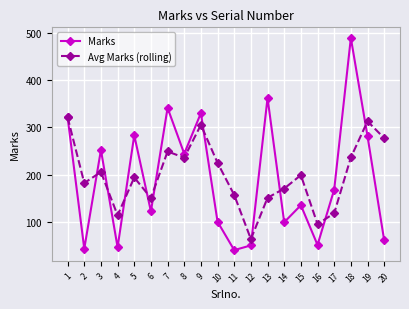

How many values in the Avg Marks (rolling) series exceed 198?

10